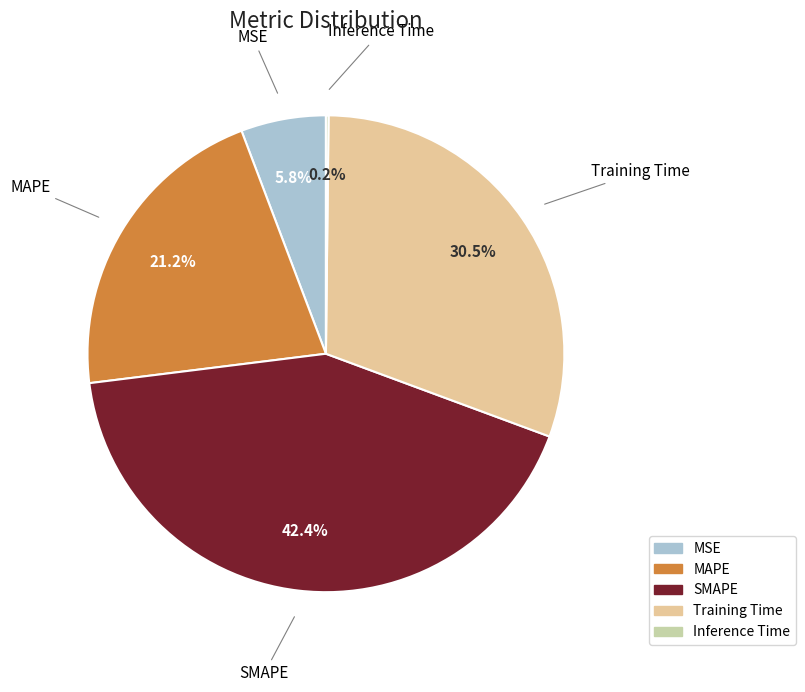

How much of the chart is everything except MSE?

94.2%